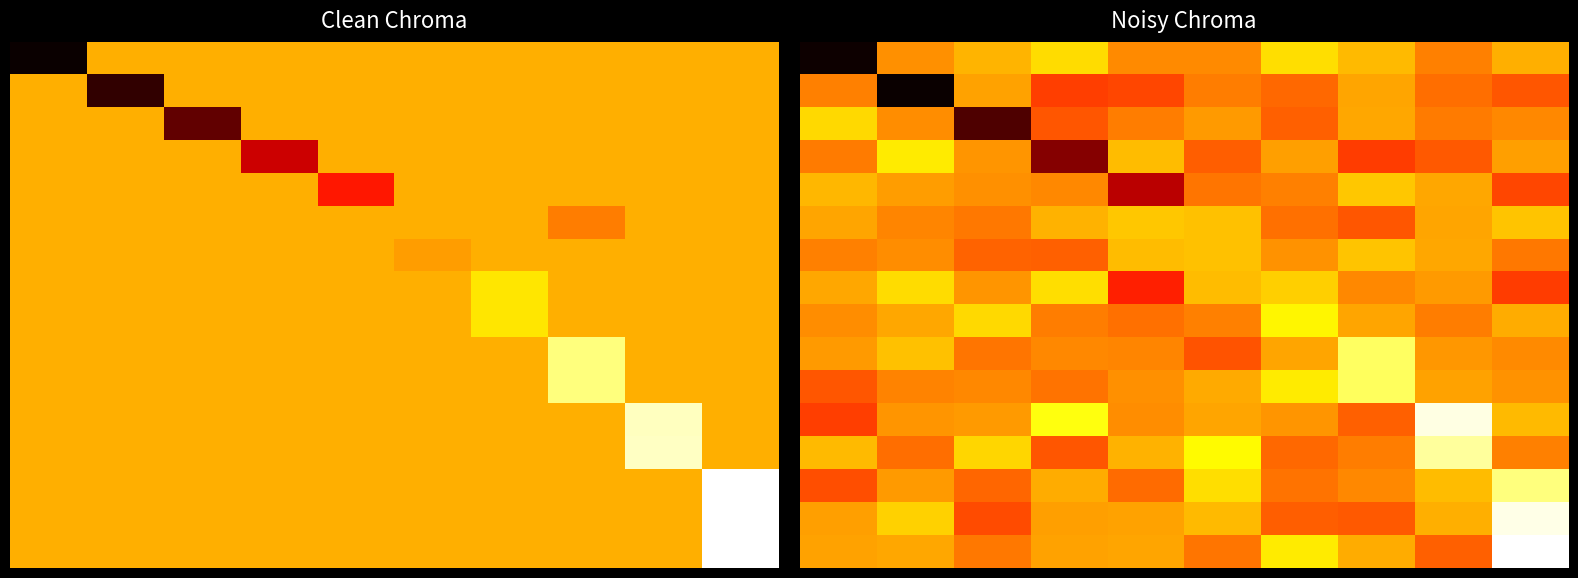

The 371 series shows -34971.0 at 1. True or false?

False